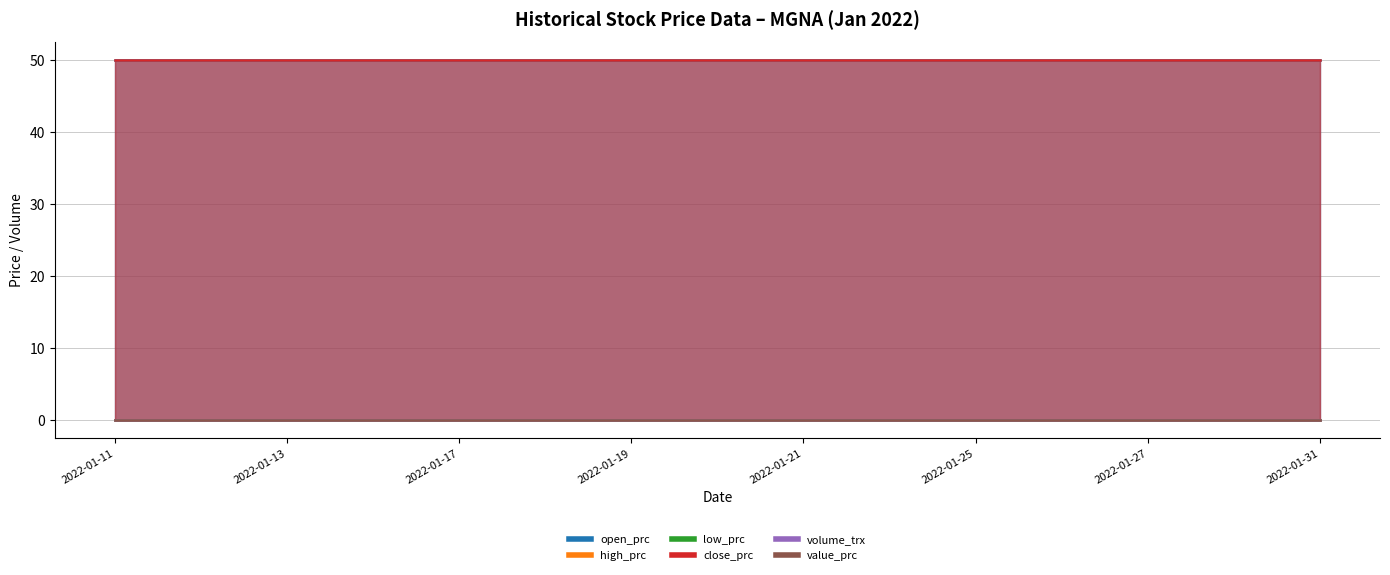

True or false: value_prc and high_prc intersect in this chart.

False